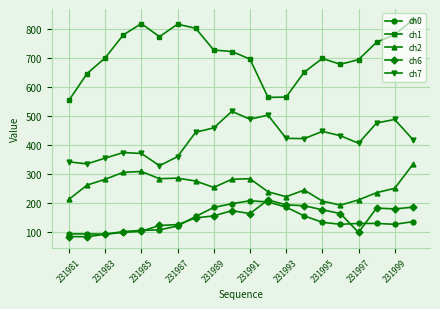

What is the sum of all ch0 values?

2773